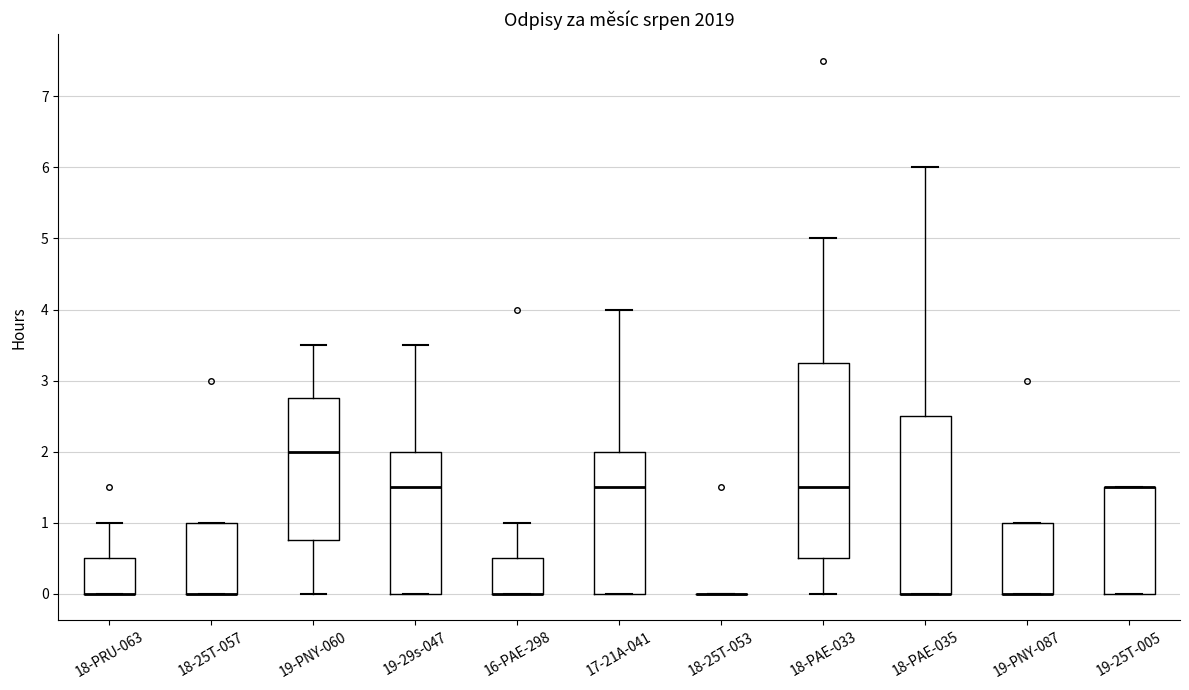

Reading left to right, transcribe this box plot: for each box, give where its median line is, the range the box spans, and where its two whiskers end, as read against the y-axis. The values are not printed on the chart, so give them approximately, as read against the axis.

18-PRU-063: median 0.0 (drawn on the box's lower edge), box 0.0 to 0.5, whiskers 0.0 to 1.0
18-25T-057: median 0.0 (drawn on the box's lower edge), box 0.0 to 1.0, whiskers 0.0 to 1.0
19-PNY-060: median 2.0, box 0.8 to 2.8, whiskers 0.0 to 3.5
19-29s-047: median 1.5, box 0.0 to 2.0, whiskers 0.0 to 3.5
16-PAE-298: median 0.0 (drawn on the box's lower edge), box 0.0 to 0.5, whiskers 0.0 to 1.0
17-21A-041: median 1.5, box 0.0 to 2.0, whiskers 0.0 to 4.0
18-25T-053: box collapsed to a line at 0.0, whiskers 0.0 to 0.0
18-PAE-033: median 1.5, box 0.5 to 3.3, whiskers 0.0 to 5.0
18-PAE-035: median 0.0 (drawn on the box's lower edge), box 0.0 to 2.5, whiskers 0.0 to 6.0
19-PNY-087: median 0.0 (drawn on the box's lower edge), box 0.0 to 1.0, whiskers 0.0 to 1.0
19-25T-005: median 1.5 (drawn on the box's upper edge), box 0.0 to 1.5, whiskers 0.0 to 1.5